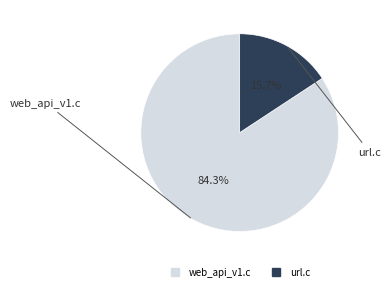

To the nearest percent, what is the combined percentage of url.c and web_api_v1.c?

100%